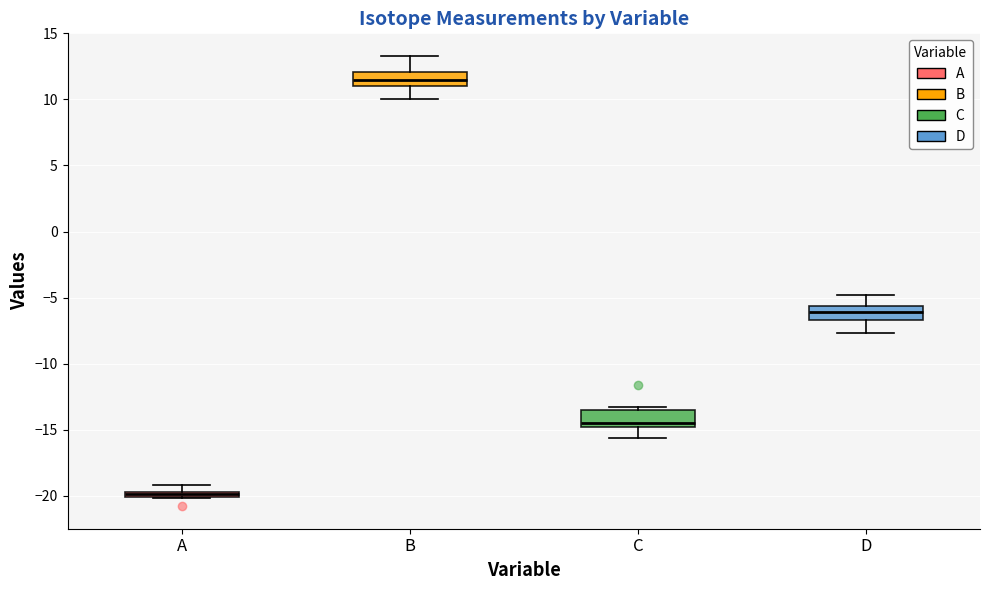

Which box has the highest median line?

B